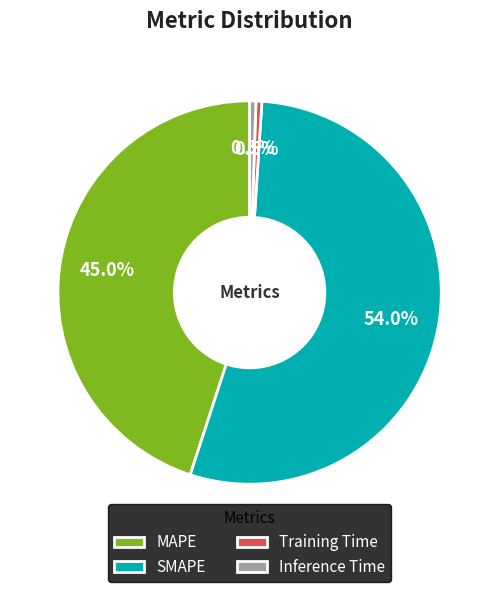

True or false: Inference Time accounts for 11% of the total.

False